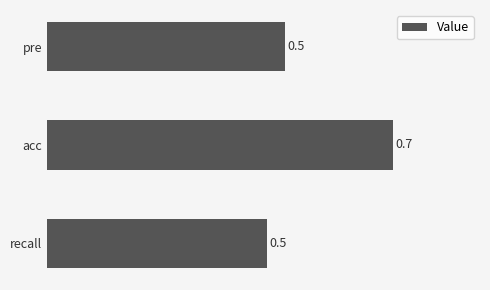

The chart shows a value of 0.8 at recall. True or false?

False